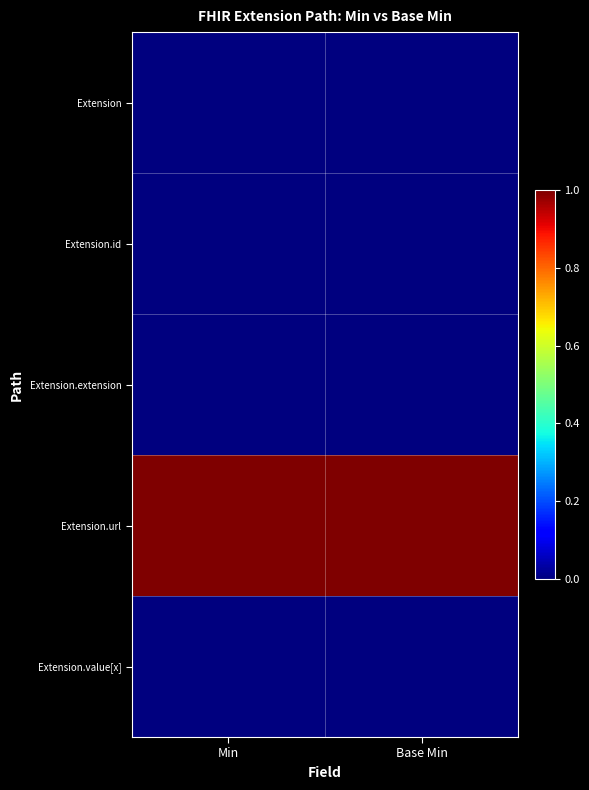

Which series has the largest total across all categories?

Extension.url